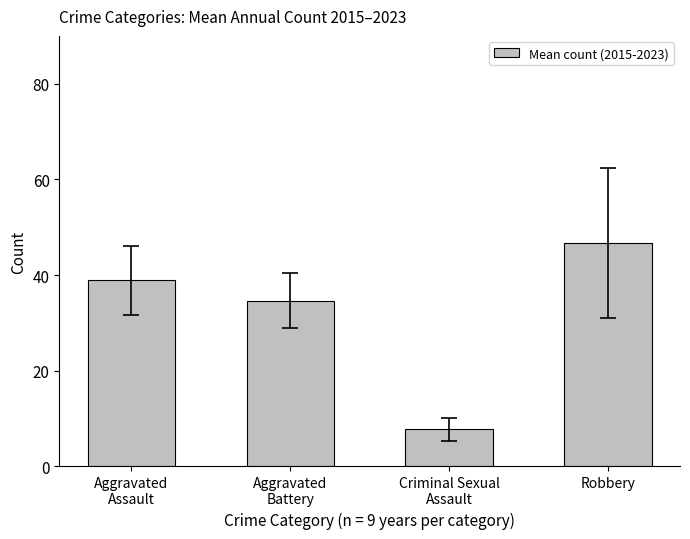

Reading left to right, what are all the values shown in this chart?

38.9	34.7	7.8	46.7